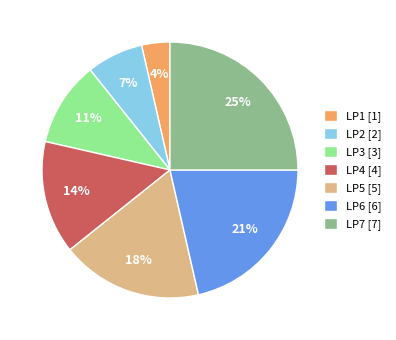

Is there any slice that represents more than half of the pie?

No